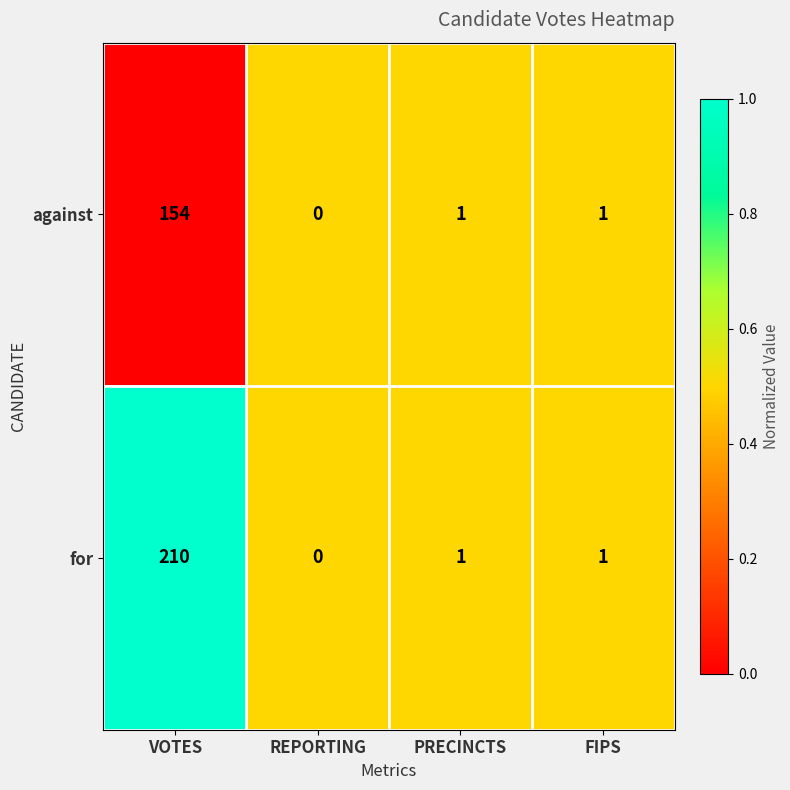

Count the number of categories in the chart.

4